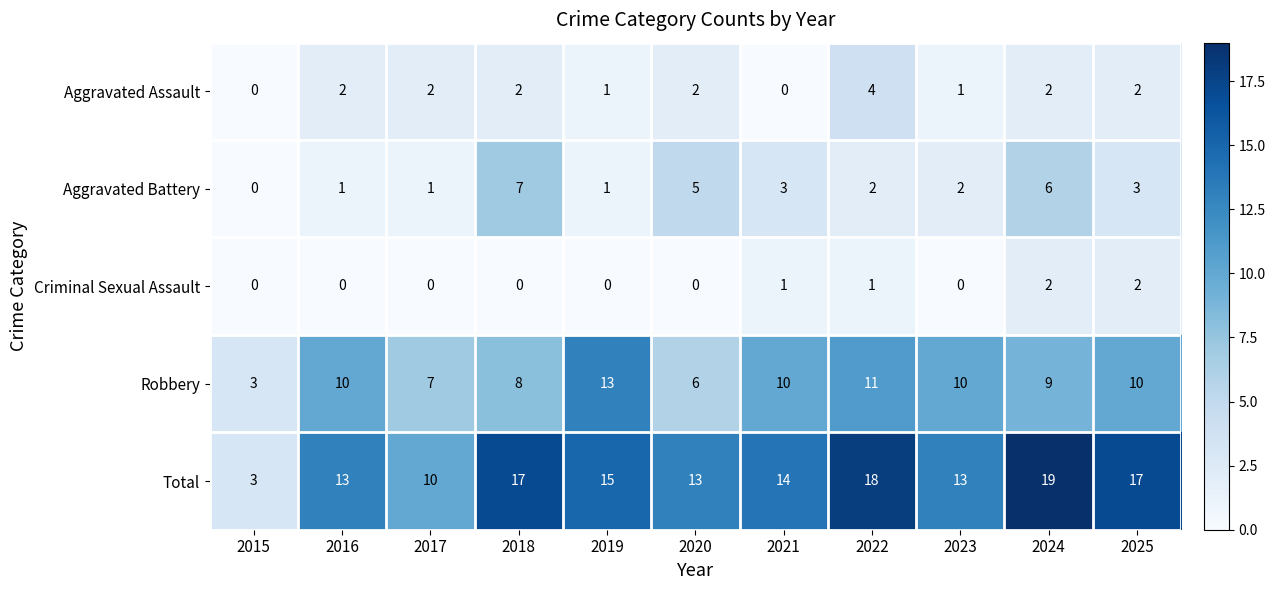

How many series are shown in this chart?

5